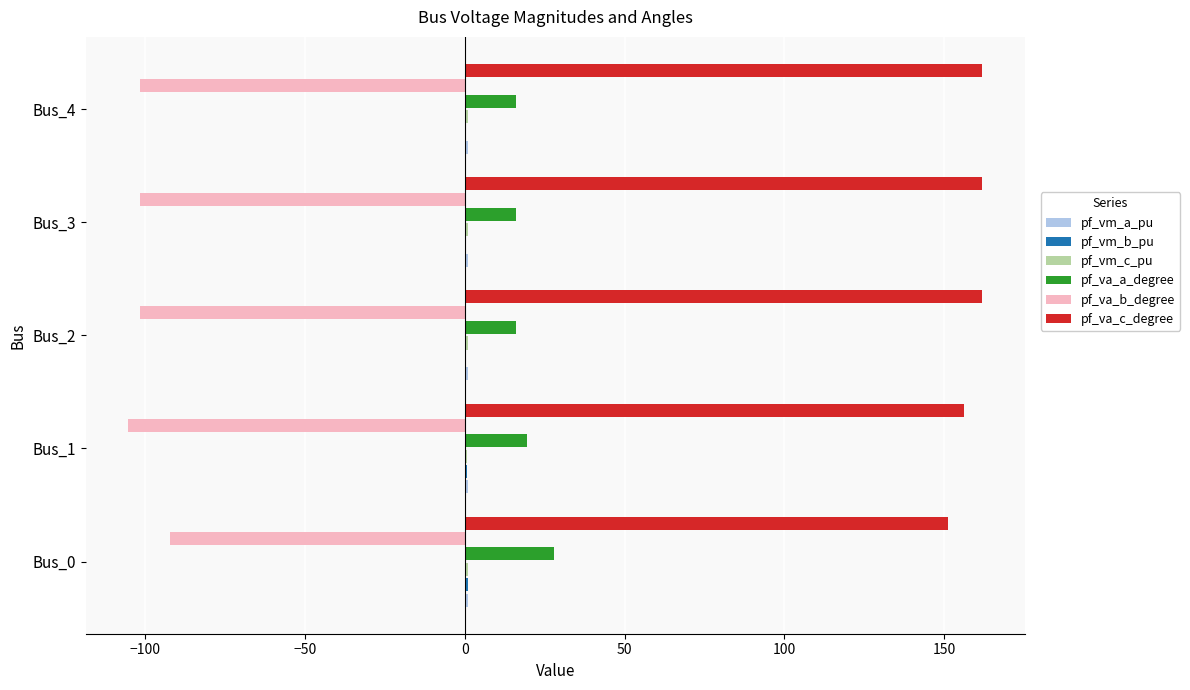

Which series has the largest total across all categories?

pf_va_c_degree